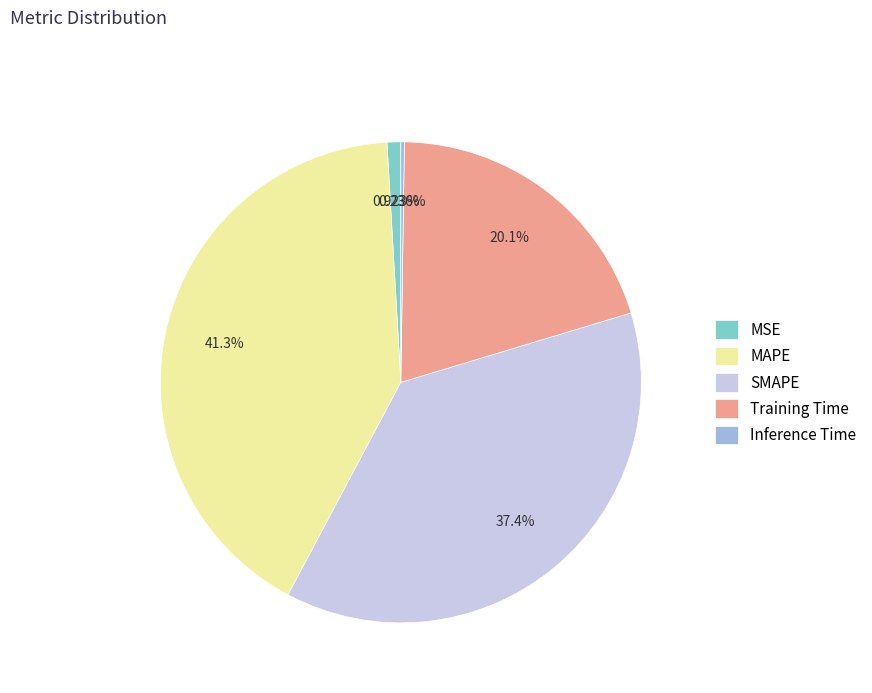

Is Training Time the majority of the pie?

No